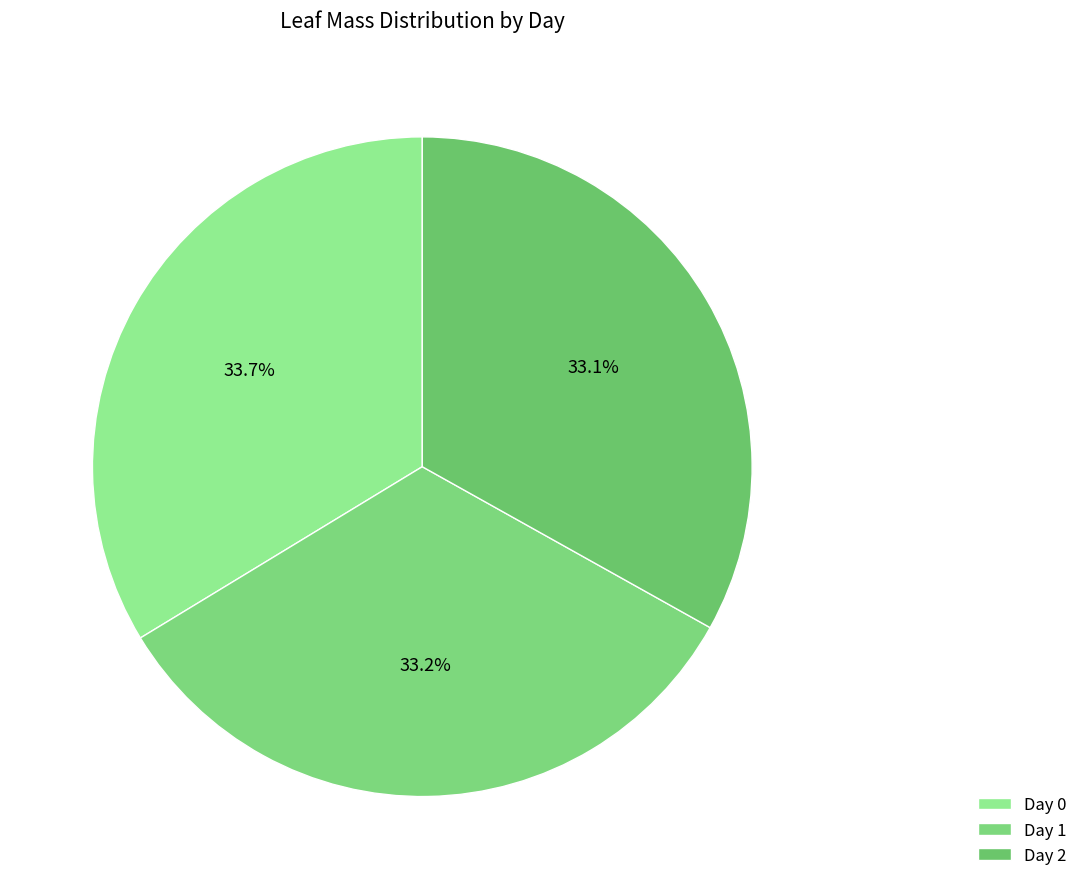

How many slices are in this pie chart?

3